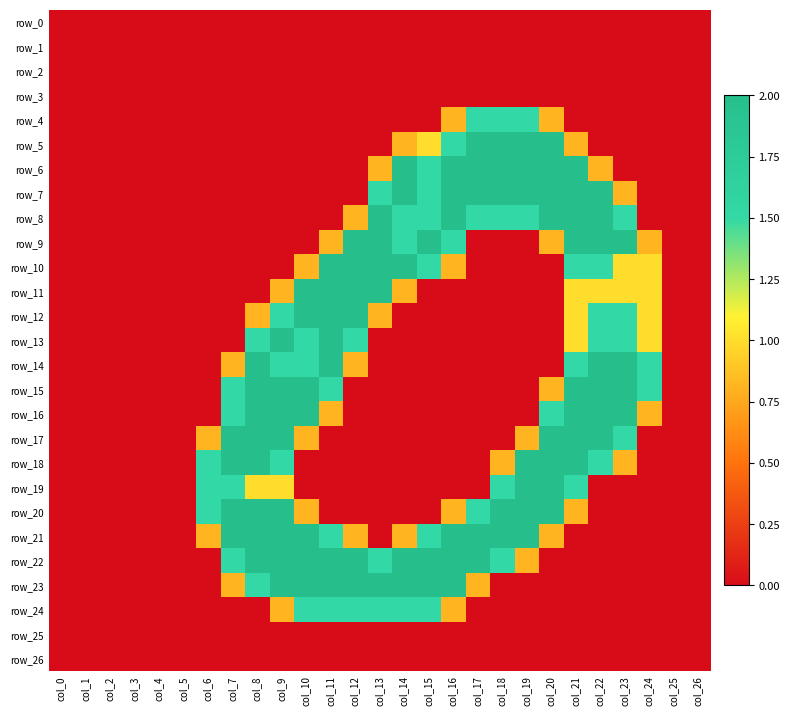

What is the total value across all series at col_8?

20.8